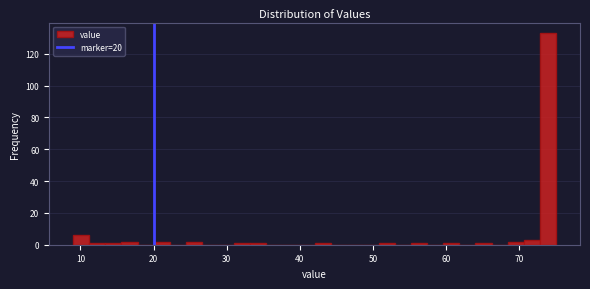

Read against the x-axis, roughly where is the centre of the tallest bar?

74